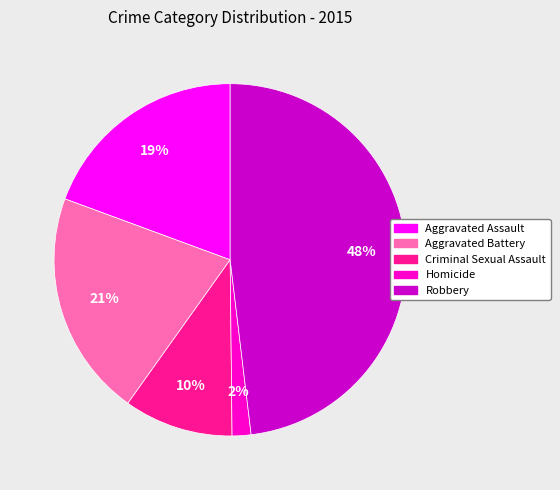

To the nearest percent, what is the average slice percentage?

20%